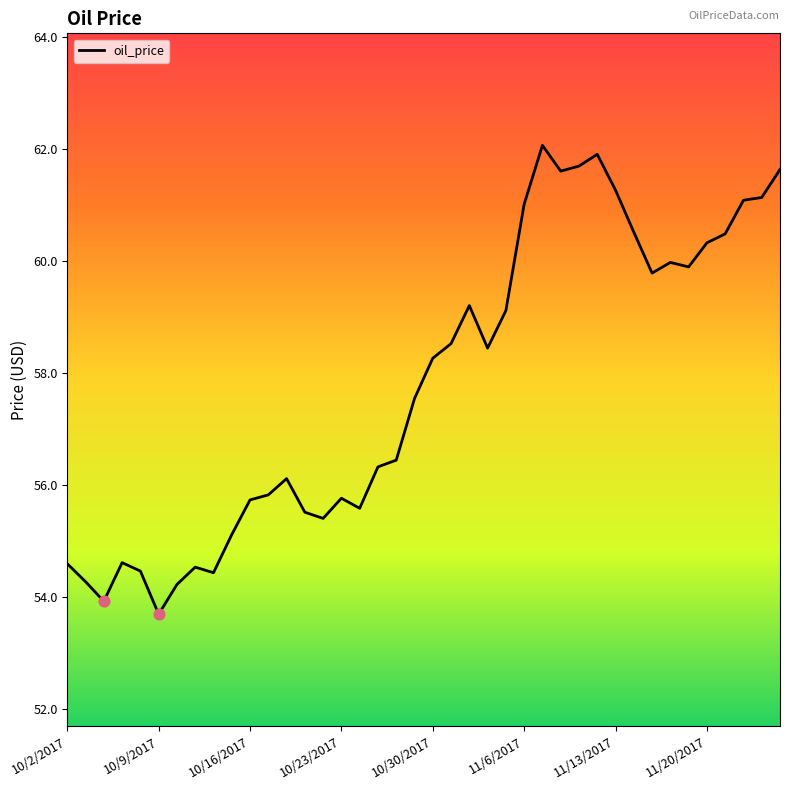

What is the maximum value shown in the chart?

62.1